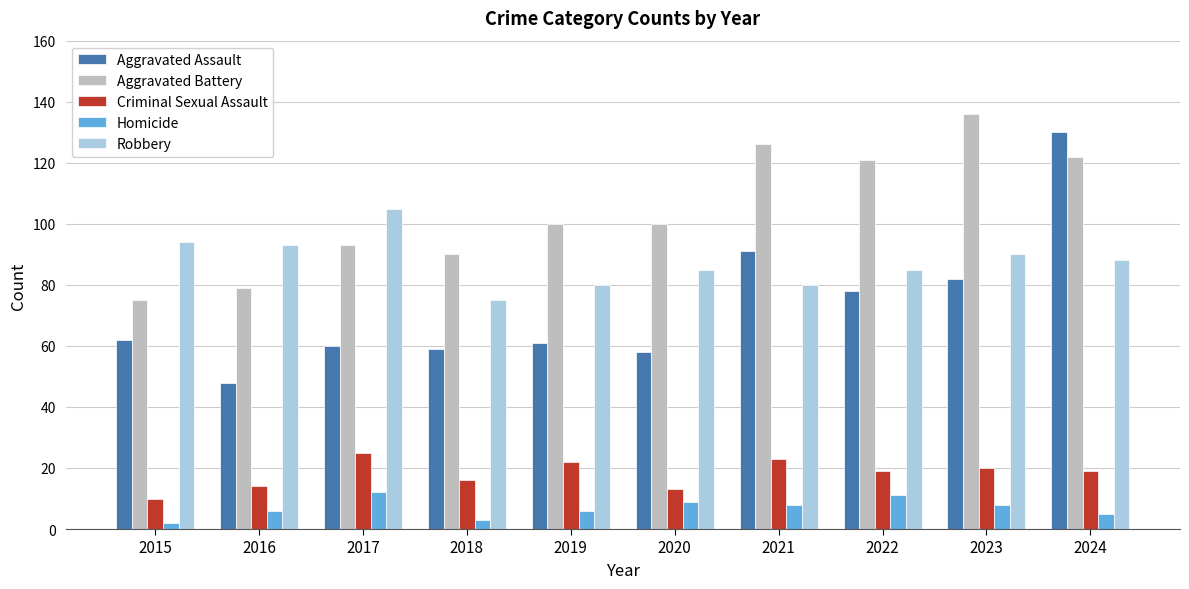

What is the sum of all Criminal Sexual Assault values?

181